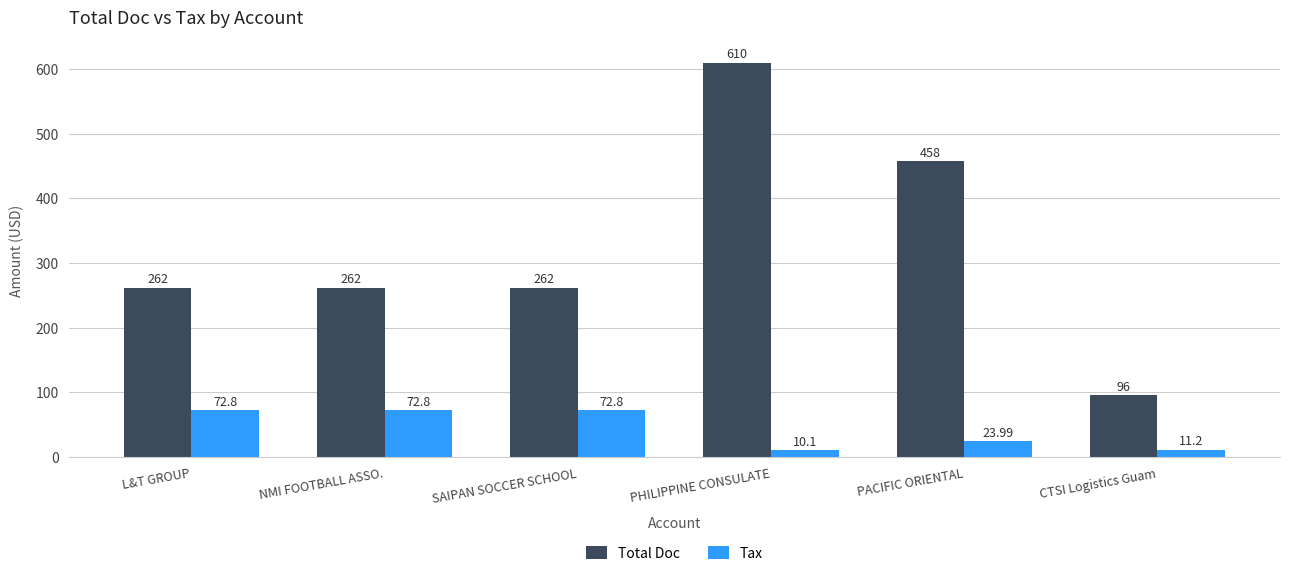

Which label corresponds to the largest value in the chart?

PHILIPPINE CONSULATE